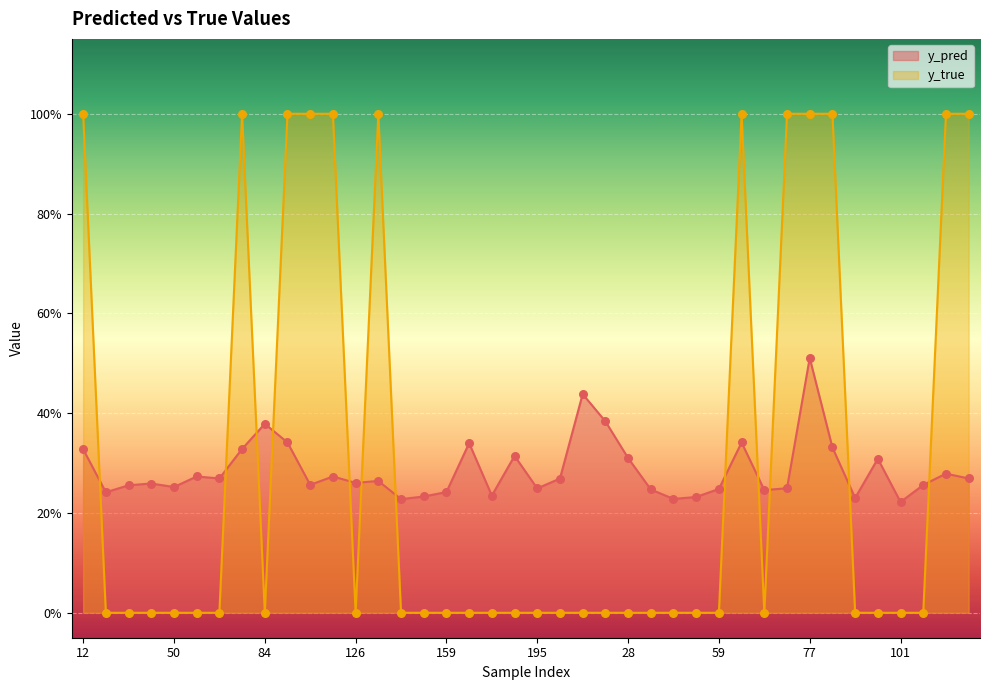

Is the value of y_true at 42 greater than the value of y_pred at 59?

No